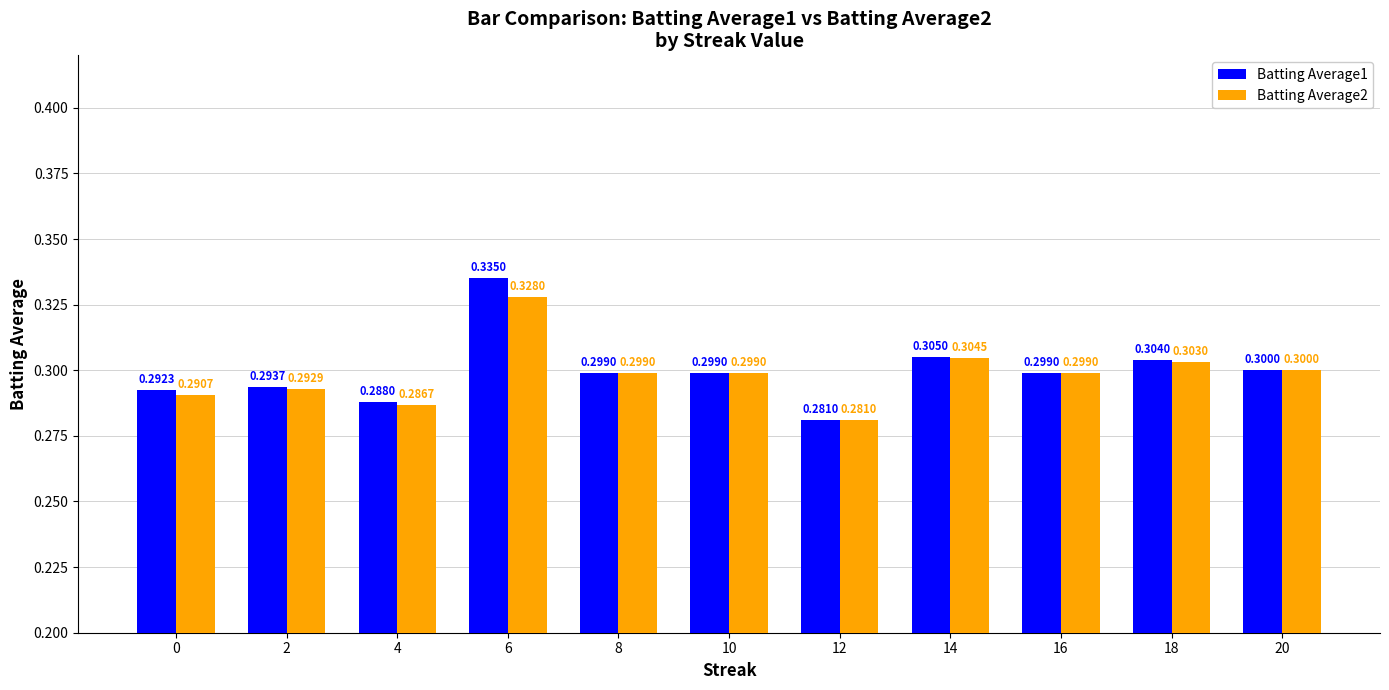

Rank the series by their average value, from highest to lowest.

Batting Average1, Batting Average2